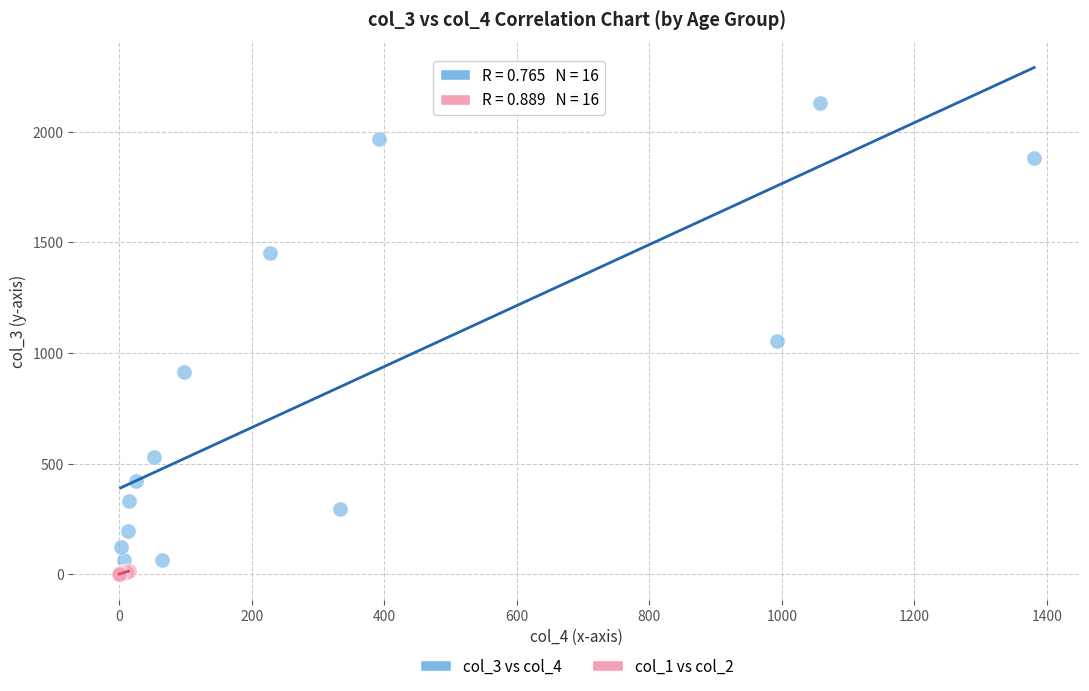

What are all the series names shown in the legend?

col_3 vs col_4, col_1 vs col_2